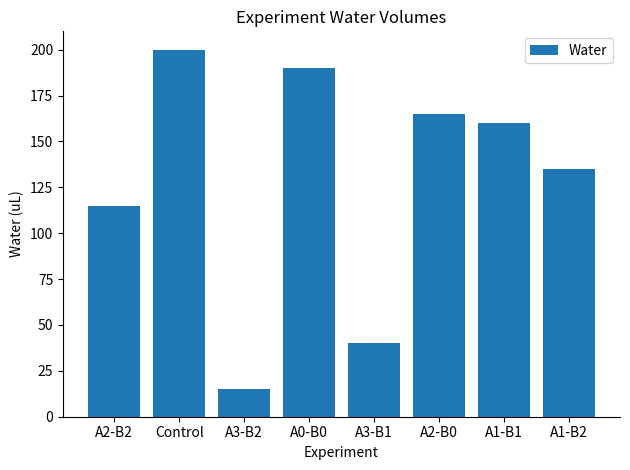

Reading left to right, what are all the values shown in this chart?

A2-B2=115	Control=200	A3-B2=15	A0-B0=190	A3-B1=40	A2-B0=165	A1-B1=160	A1-B2=135